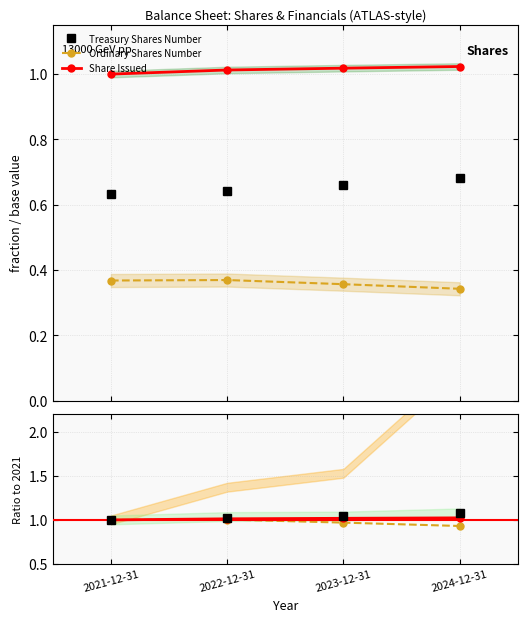

What is the sum of the Share Issued values at 2024-12-31 and 2022-12-31?

2.0